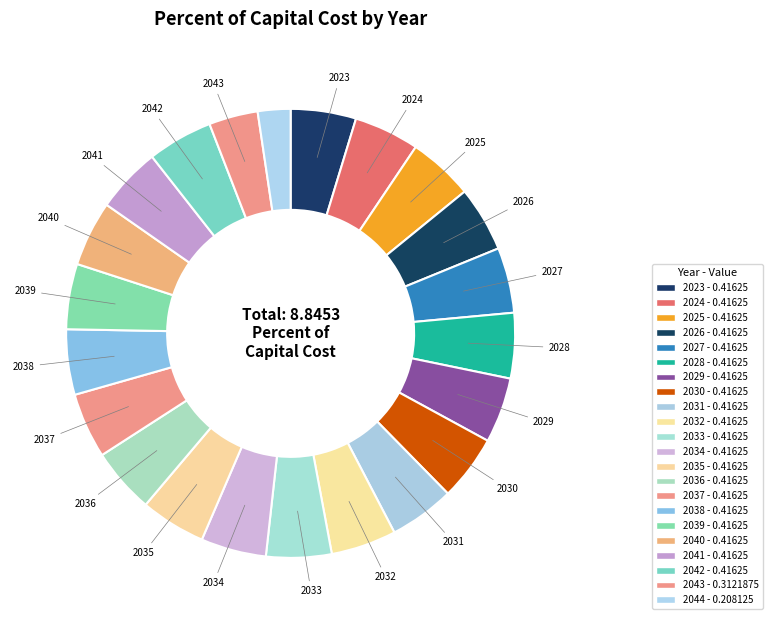

Rank the categories by value from lowest to highest.

2044, 2043, 2023, 2024, 2025, 2026, 2027, 2028, 2029, 2030, 2031, 2032, 2033, 2034, 2035, 2036, 2037, 2038, 2039, 2040, 2041, 2042